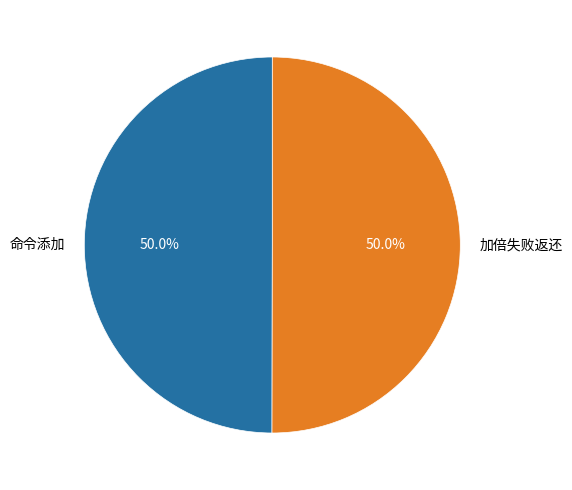

Approximately how many times larger is the value at 命令添加 compared to 加倍失败返还?

1.0